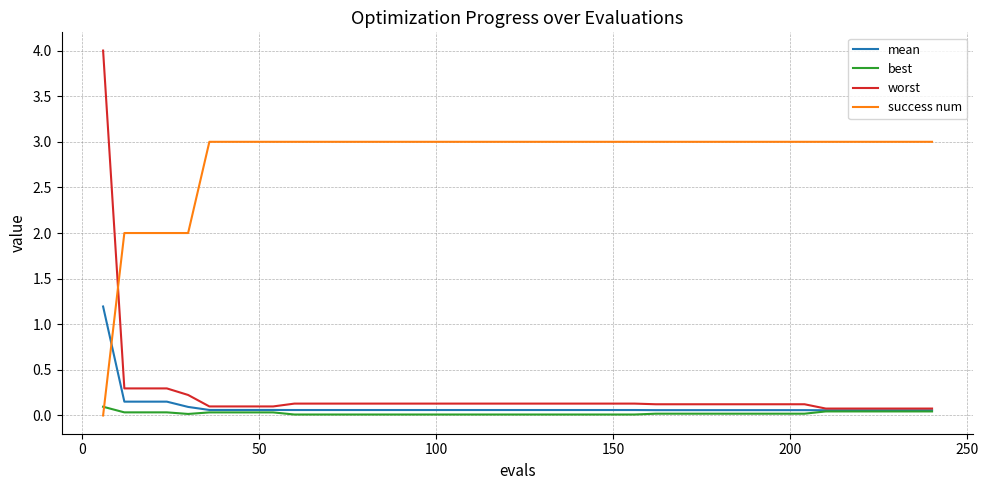

Which series has the largest total across all categories?

success num